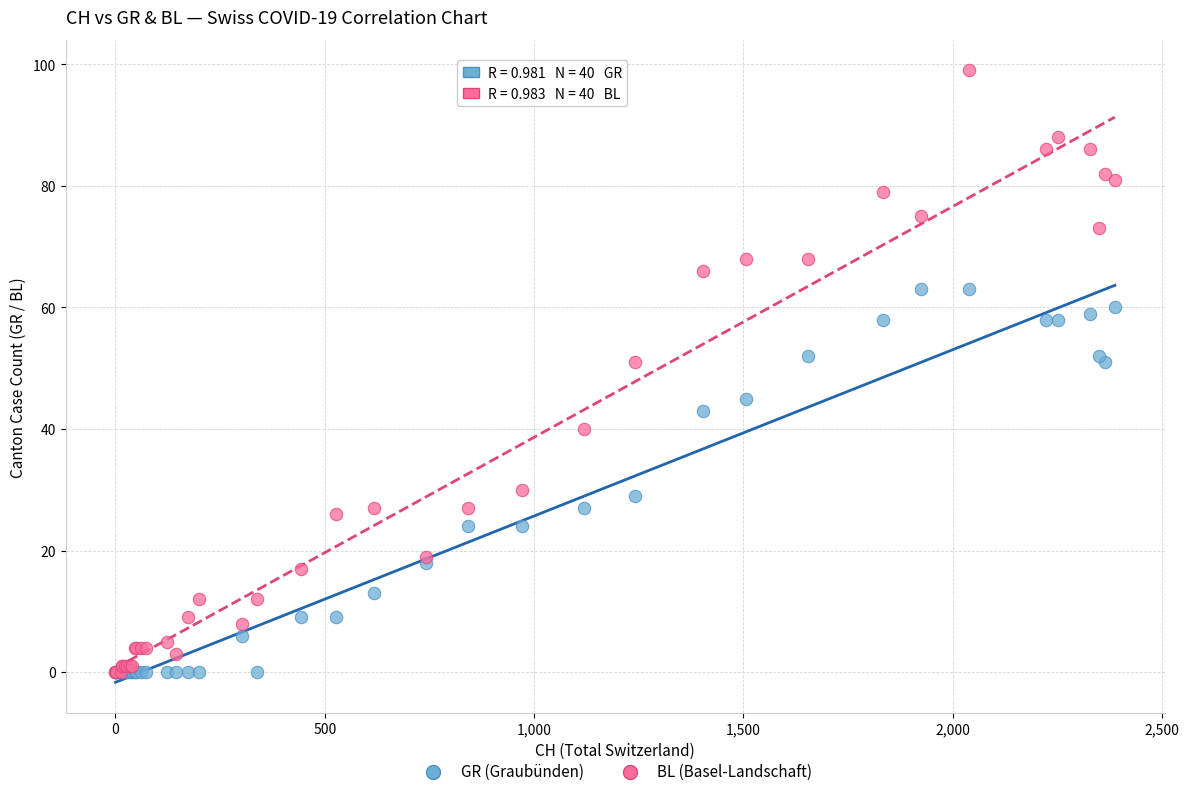

What are all the series names shown in the legend?

GR (Graubünden), BL (Basel-Landschaft)